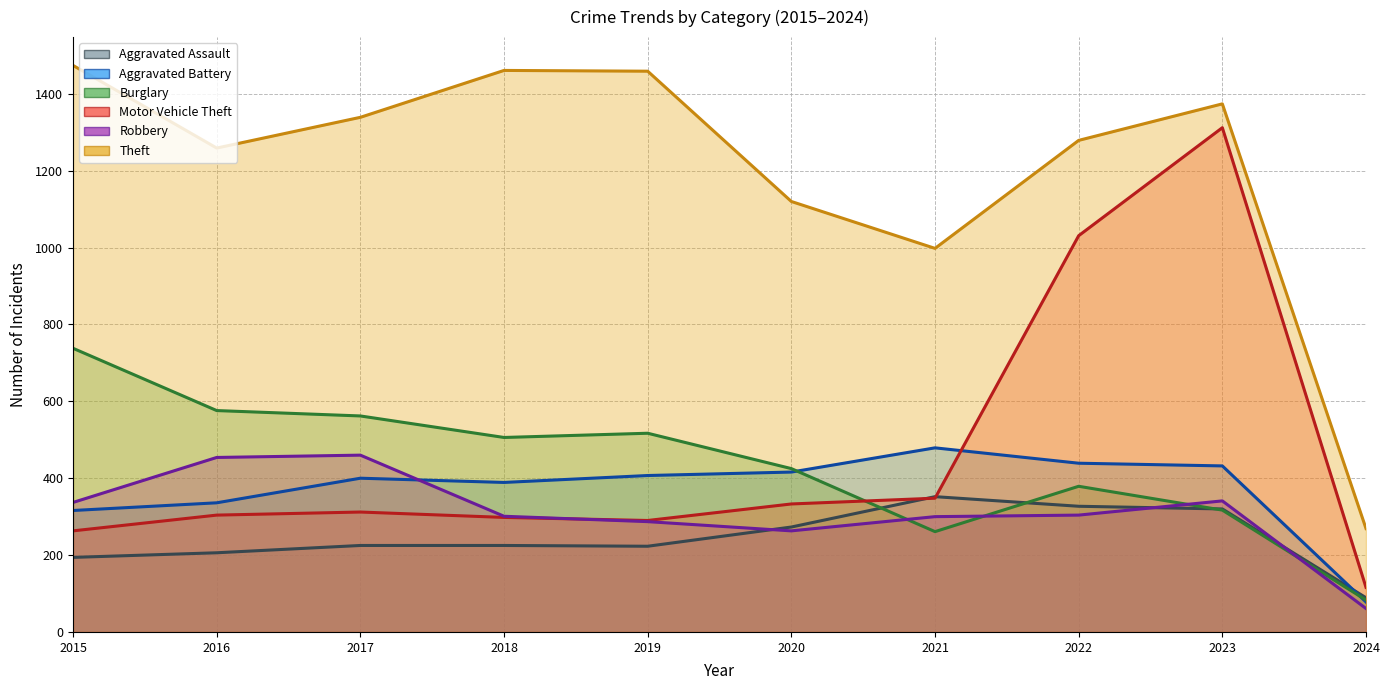

Rank the series at 2017 from lowest to highest value.

Aggravated Assault, Motor Vehicle Theft, Aggravated Battery, Robbery, Burglary, Theft